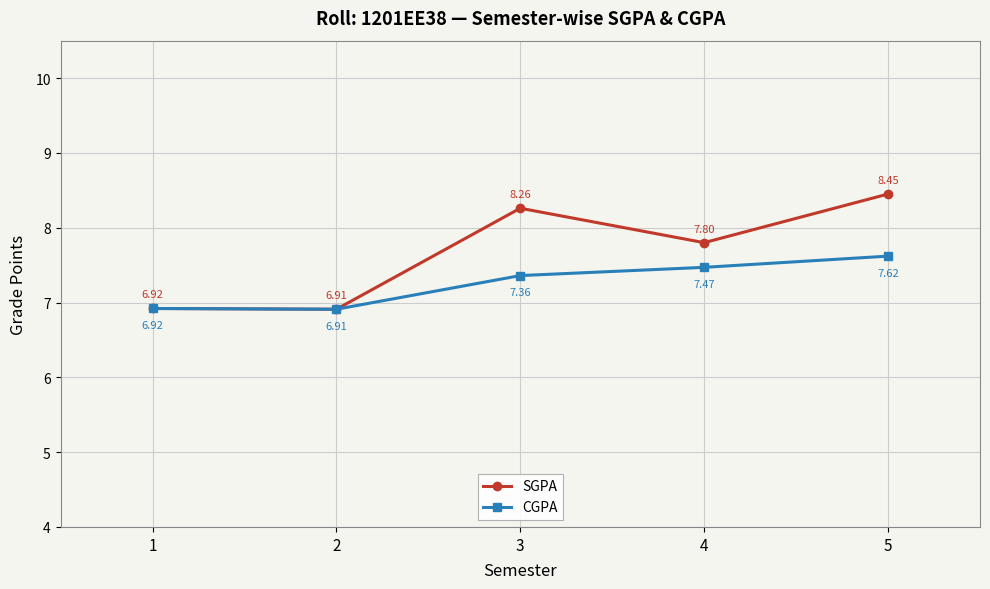

What are all the series names shown in the legend?

SGPA, CGPA